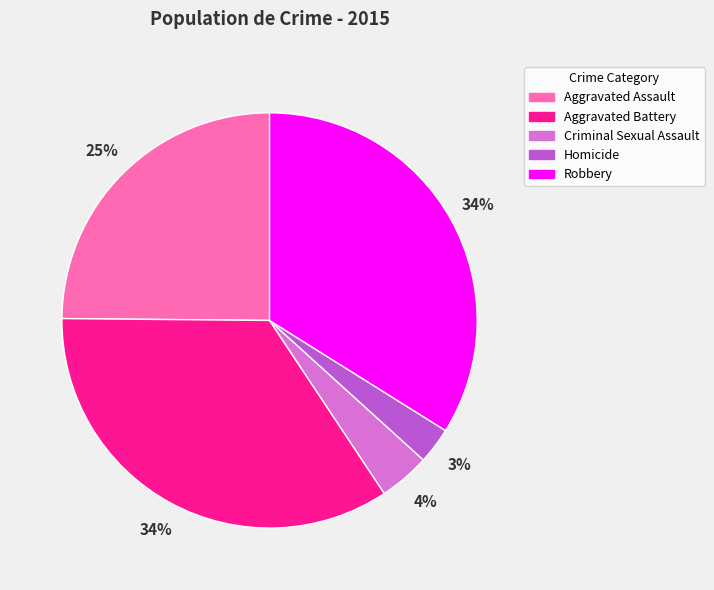

Do Aggravated Assault and Robbery together represent more than half of the pie?

Yes